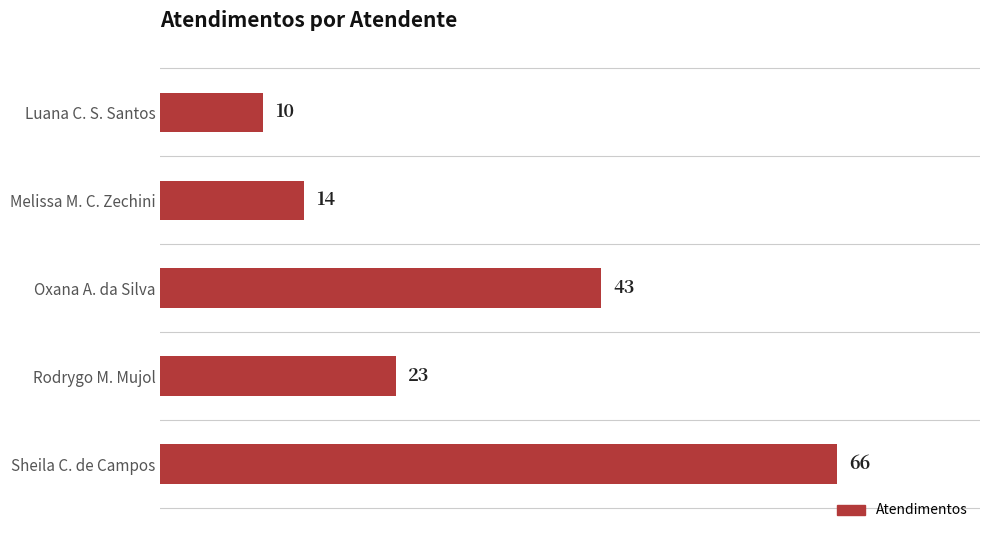

What is the difference between the second highest and minimum values?

33